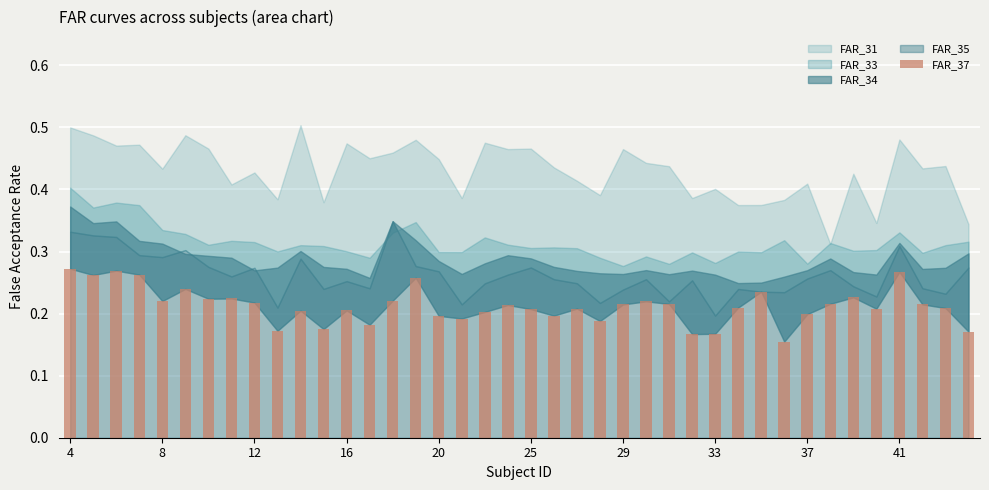

Count the values in the range 0 to 1.

40